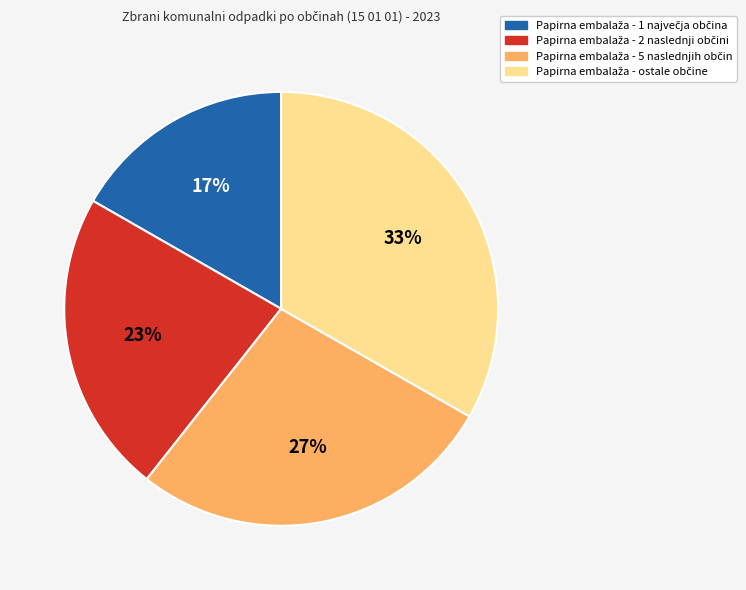

Does any single category account for the majority?

No